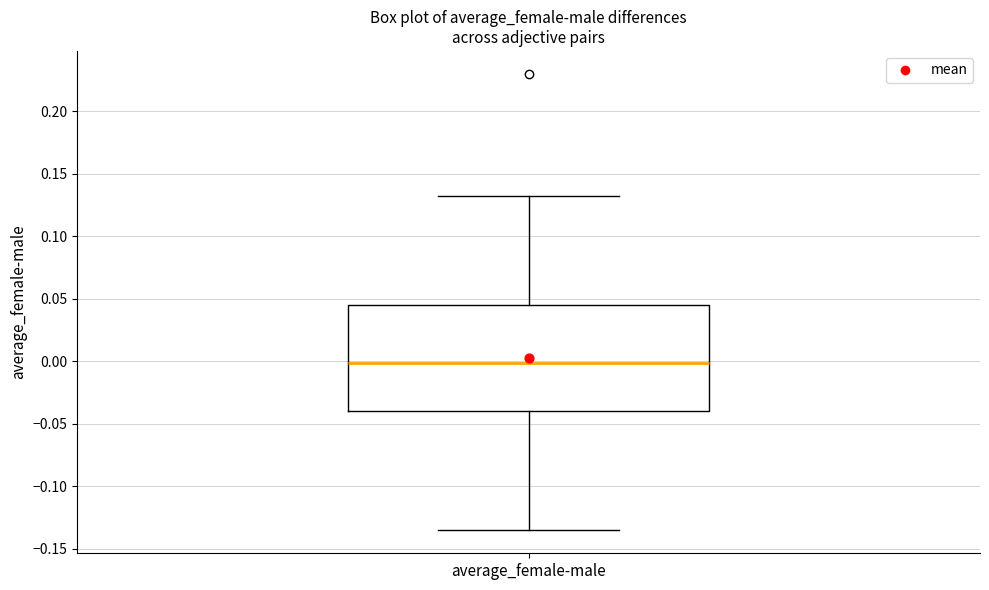

Read this box plot against the y-axis: the position of the median line, the range covered by the box, and the ends of both whiskers. The values are not printed on the chart, so give them approximately, as read against the axis.

median 0.000, box -0.040 to 0.045, whiskers -0.135 to 0.130